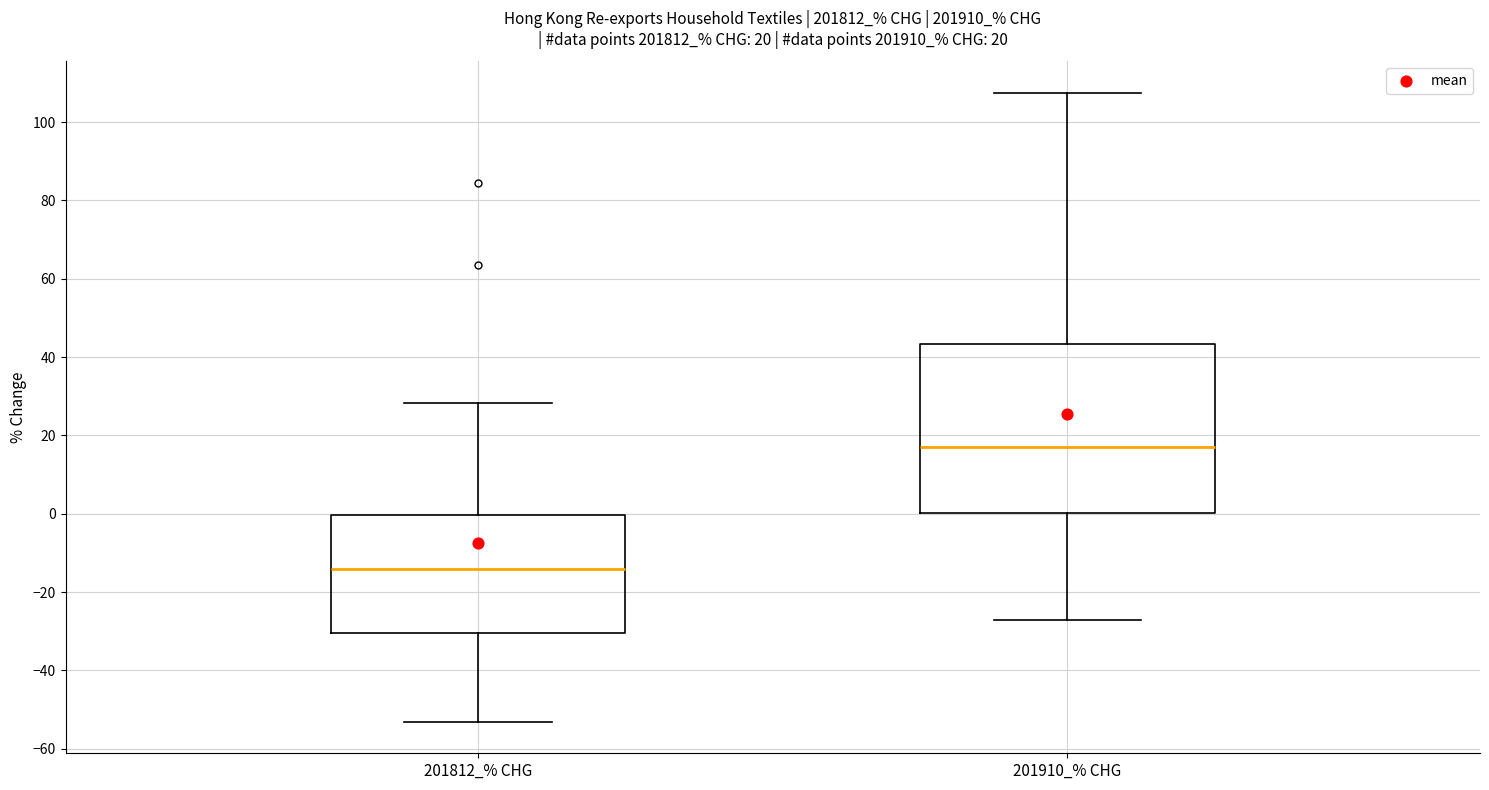

Which box is the tallest, from its lower edge to its upper edge?

201910_% CHG